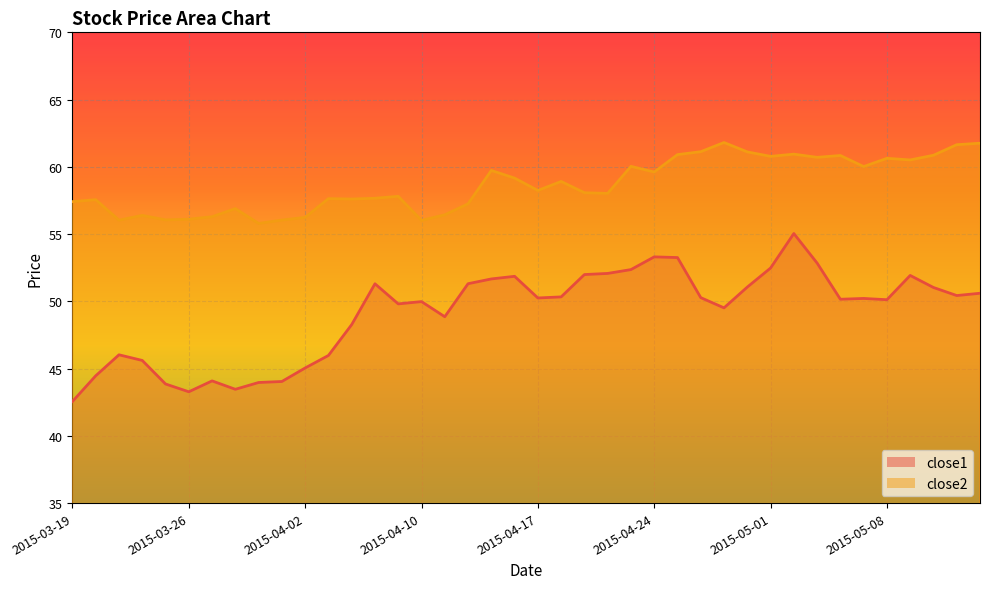

Which series changed the most between 2015-04-07 and 2015-05-12?

close2